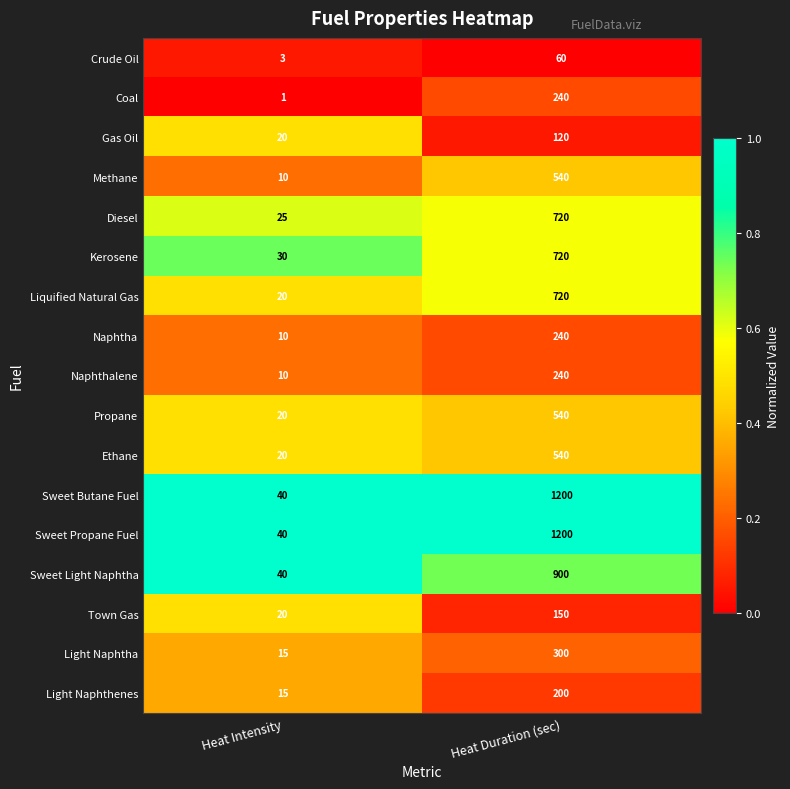

How many distinct data groups are displayed?

17